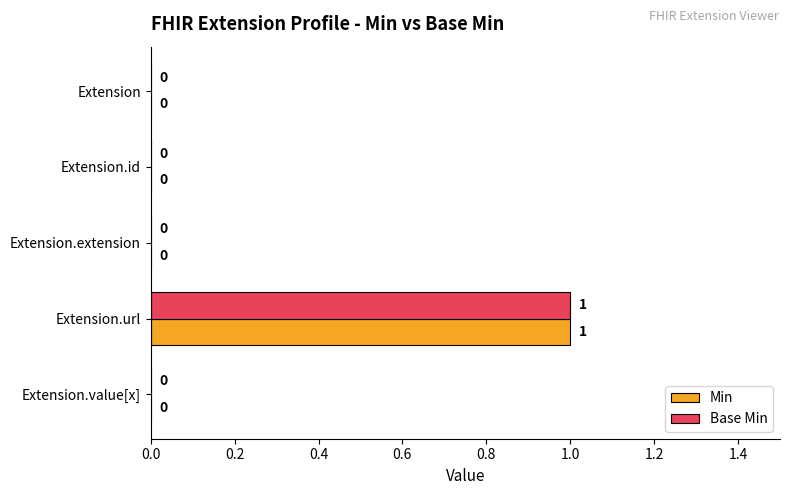

What are all the series names shown in the legend?

Min, Base Min